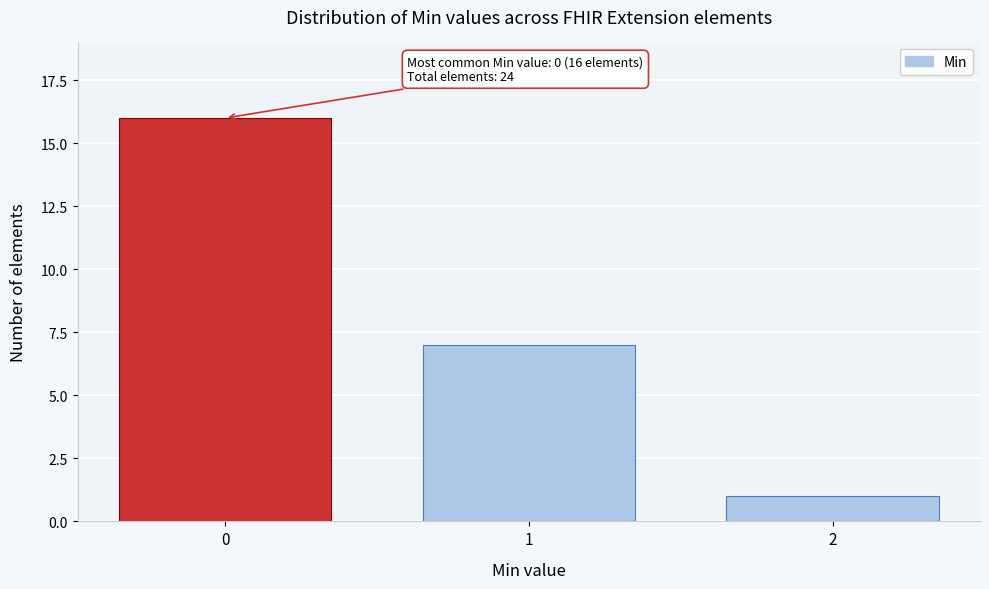

Reading right to left, what are all the values shown in this chart?

1	7	16